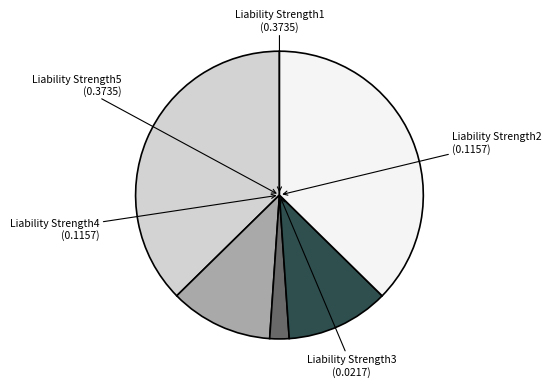

True or false: Liability Strength5 accounts for 37% of the total.

True